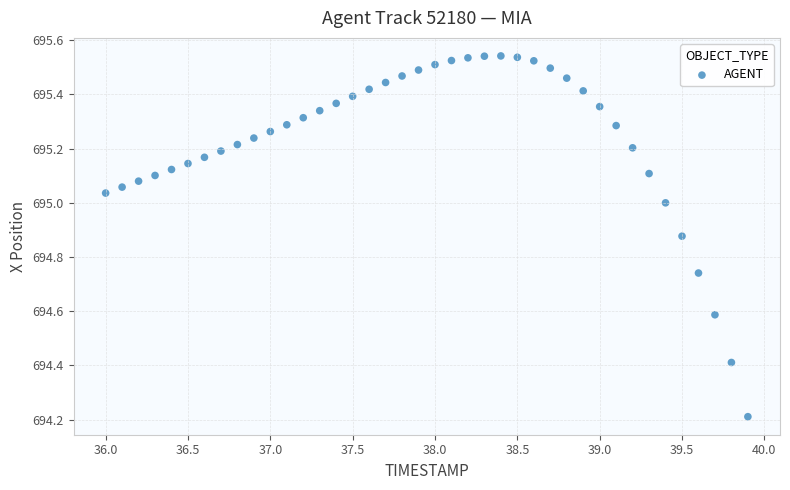

What Y value in the scatter plot is closest to 694?

694.2